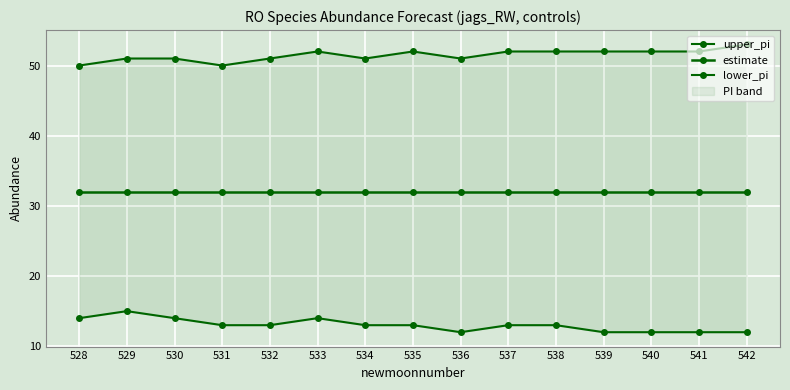

Read the lower_pi value at 542.

12